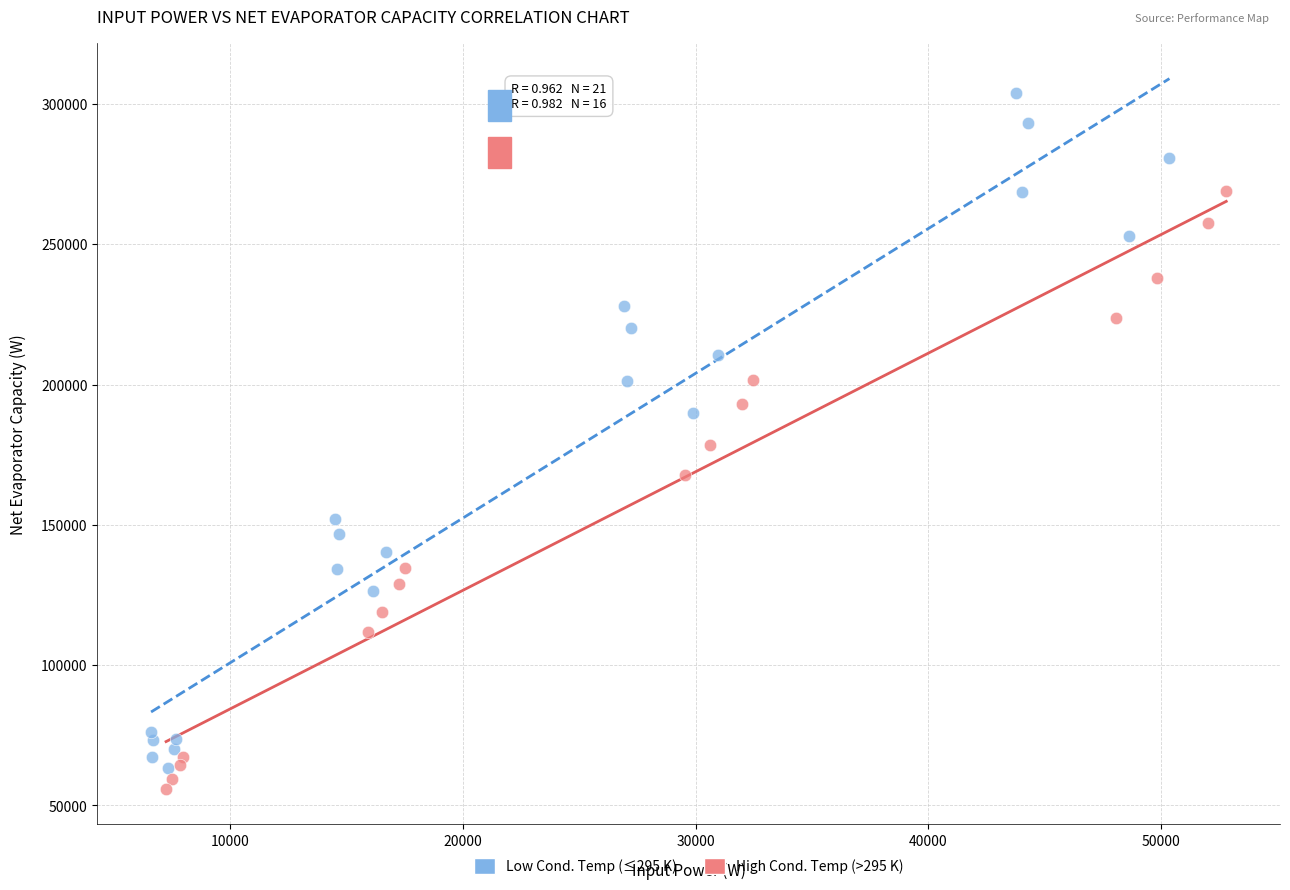

What are all the series names shown in the legend?

Low Cond. Temp (≤295 K), High Cond. Temp (>295 K)